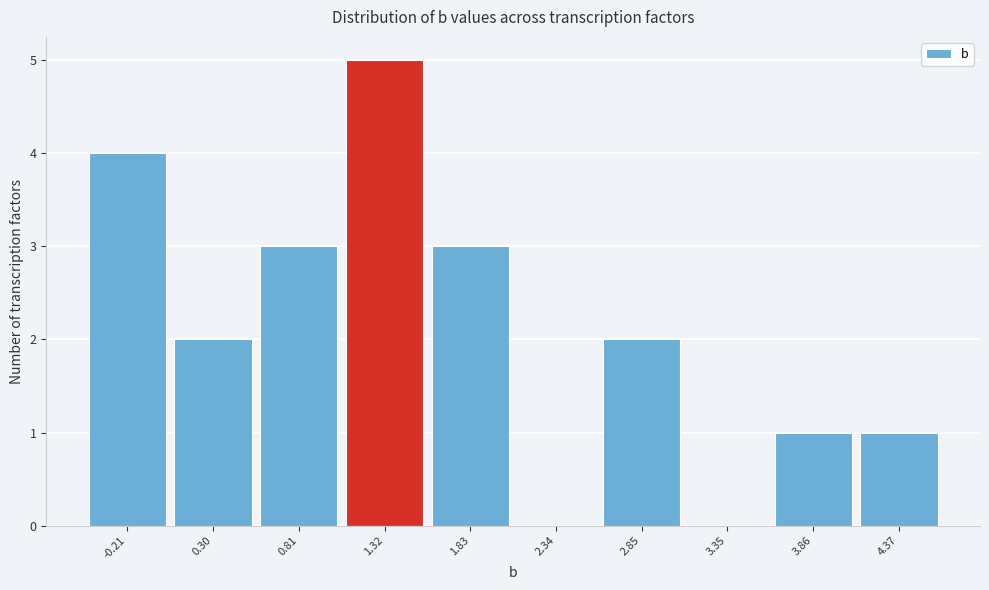

Reading left to right, transcribe this chart: for each bar, give the range it covers on the x-axis and its height. Neither the bar edges nor the heights are printed on the chart, so give them approximately, as read against the axes.

-0.5 to 0.0: 4
0.0 to 0.6: 2
0.6 to 1.1: 3
1.1 to 1.6: 5
1.6 to 2.1: 3
2.1 to 2.6: 0
2.6 to 3.1: 2
3.1 to 3.6: 0
3.6 to 4.1: 1
4.1 to 4.6: 1